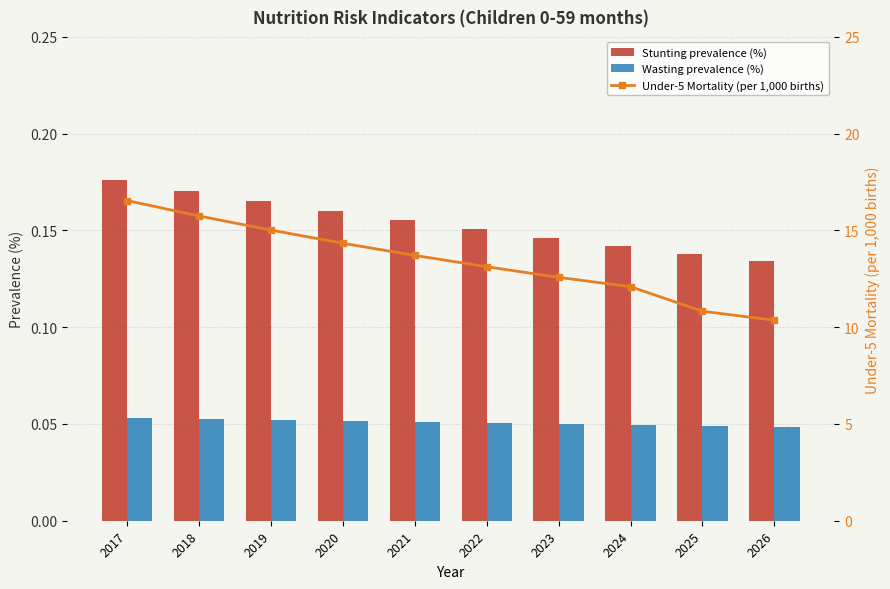

What is the sum of the Under-5 Mortality (per 1,000 births) values at 2026 and 2023?

22.9